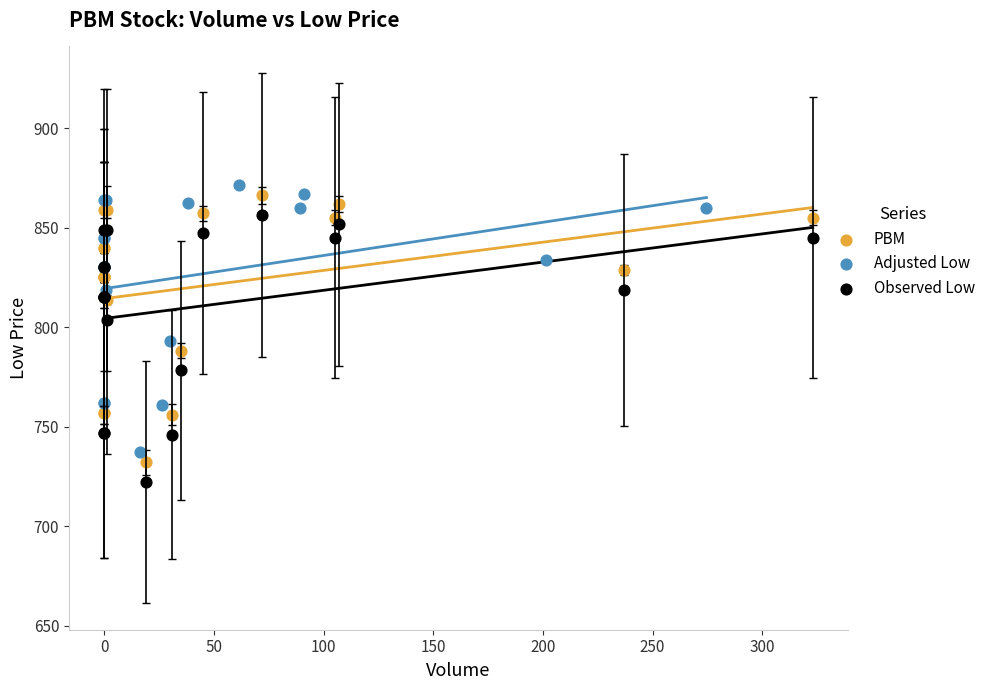

What are all the series names shown in the legend?

PBM, Adjusted Low, Observed Low